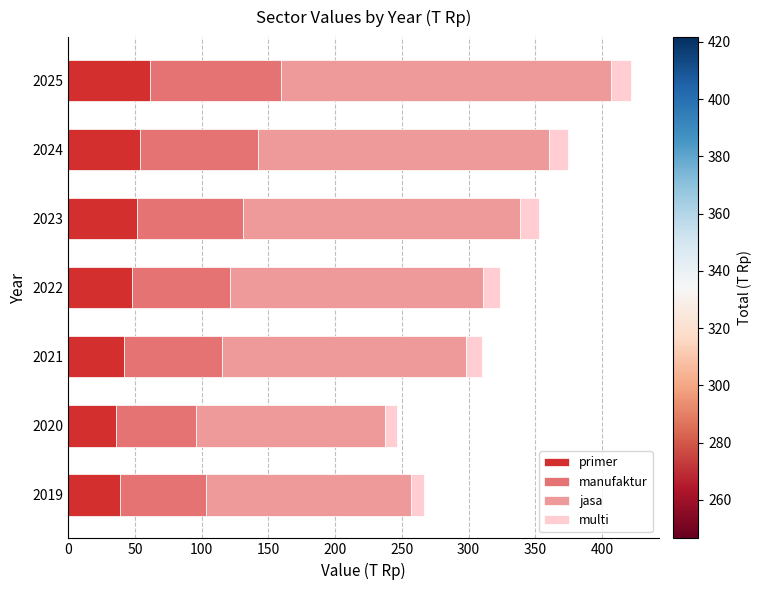

What is the highest value of the primer series?

61.5